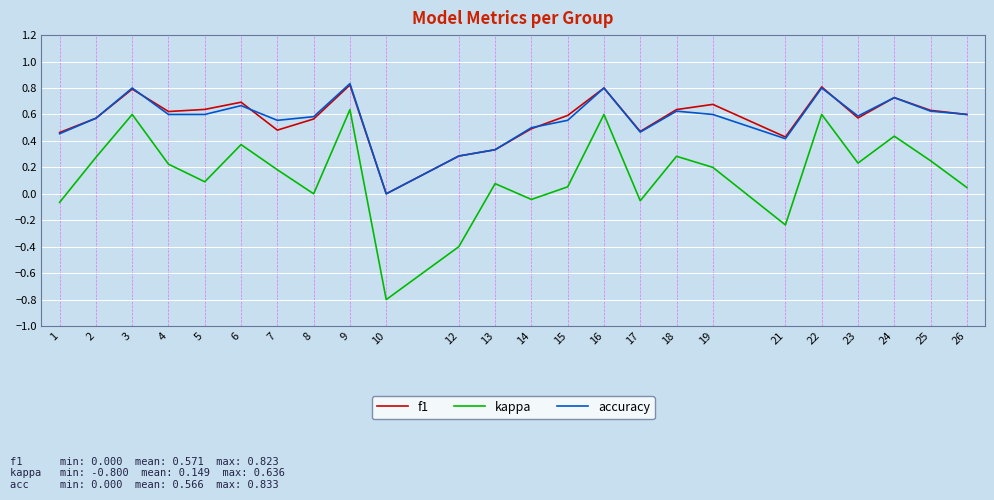

Which series has the largest range (max minus min)?

kappa